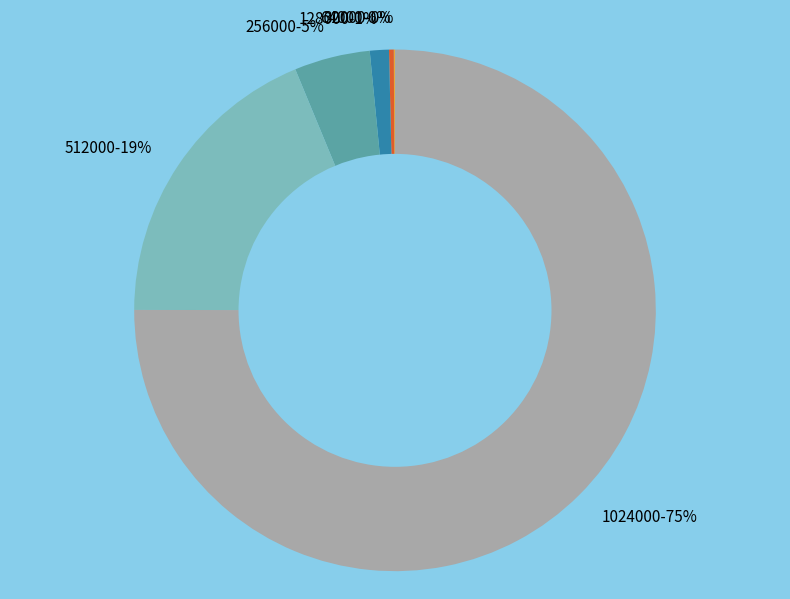

Between 128000-1% and 1024000-75%, which is larger?

1024000-75%